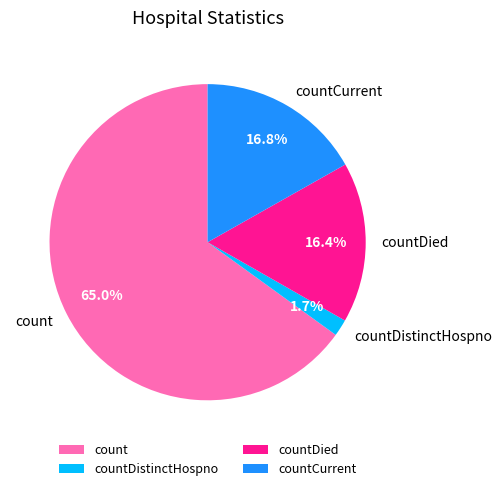

Which category accounts for the majority?

count